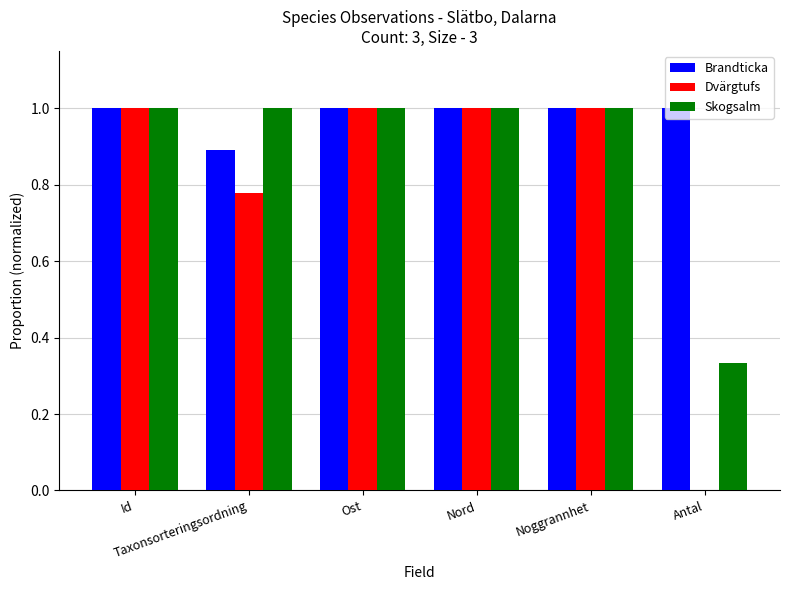

What is the sum of all Brandticka values?

5.9